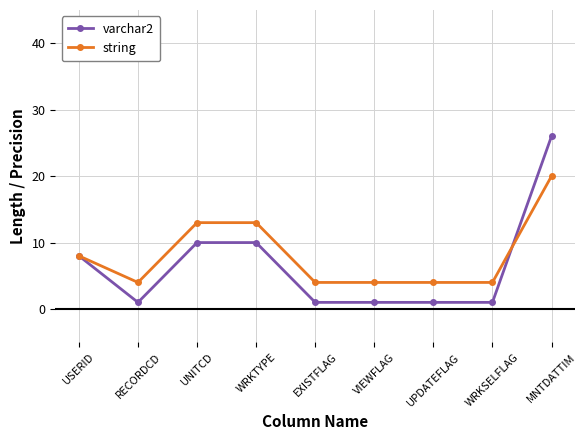

What is the sum of the varchar2 values at WRKSELFLAG and UPDATEFLAG?

2